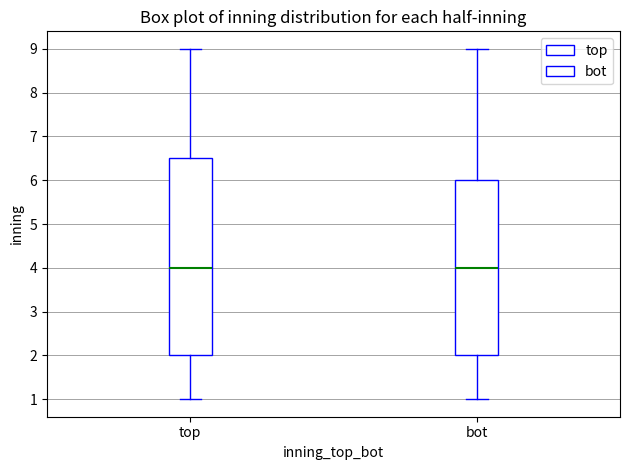

Comparing the boxes themselves (not the whiskers), which one is the tallest?

top